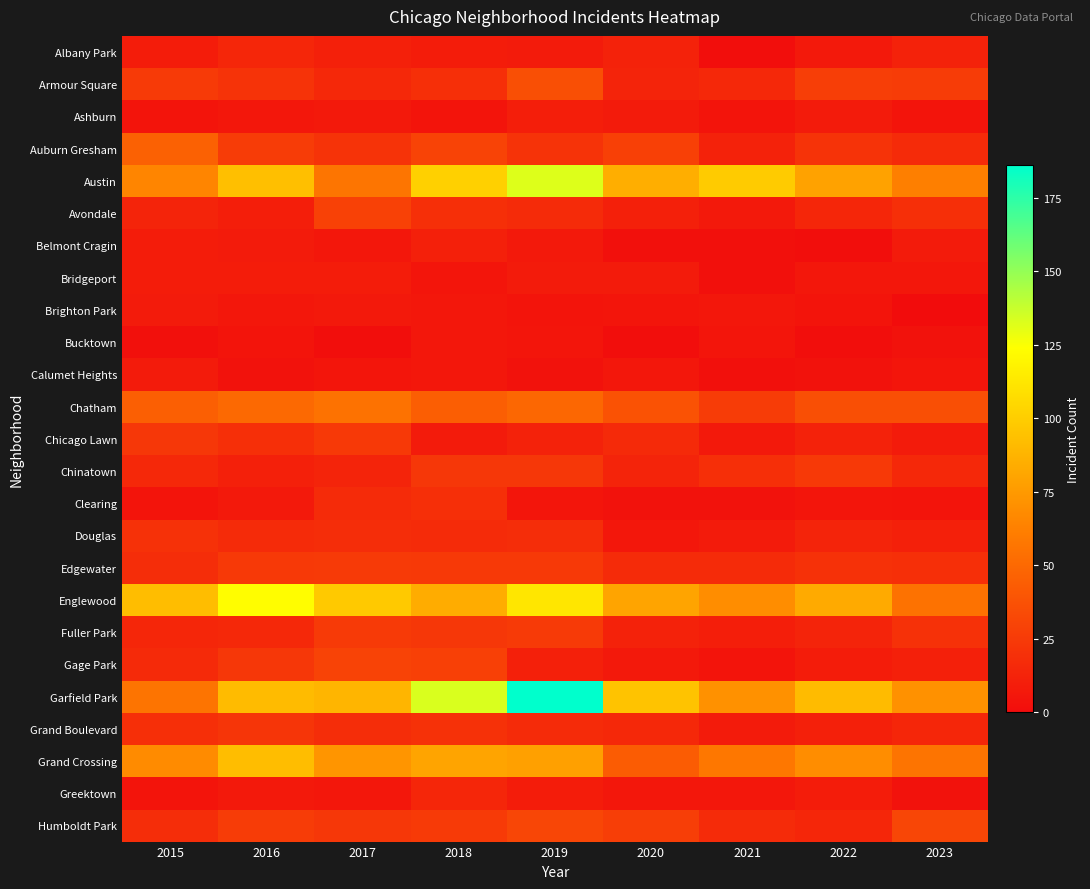

What is the spread (max minus min) of values at 2016?

120